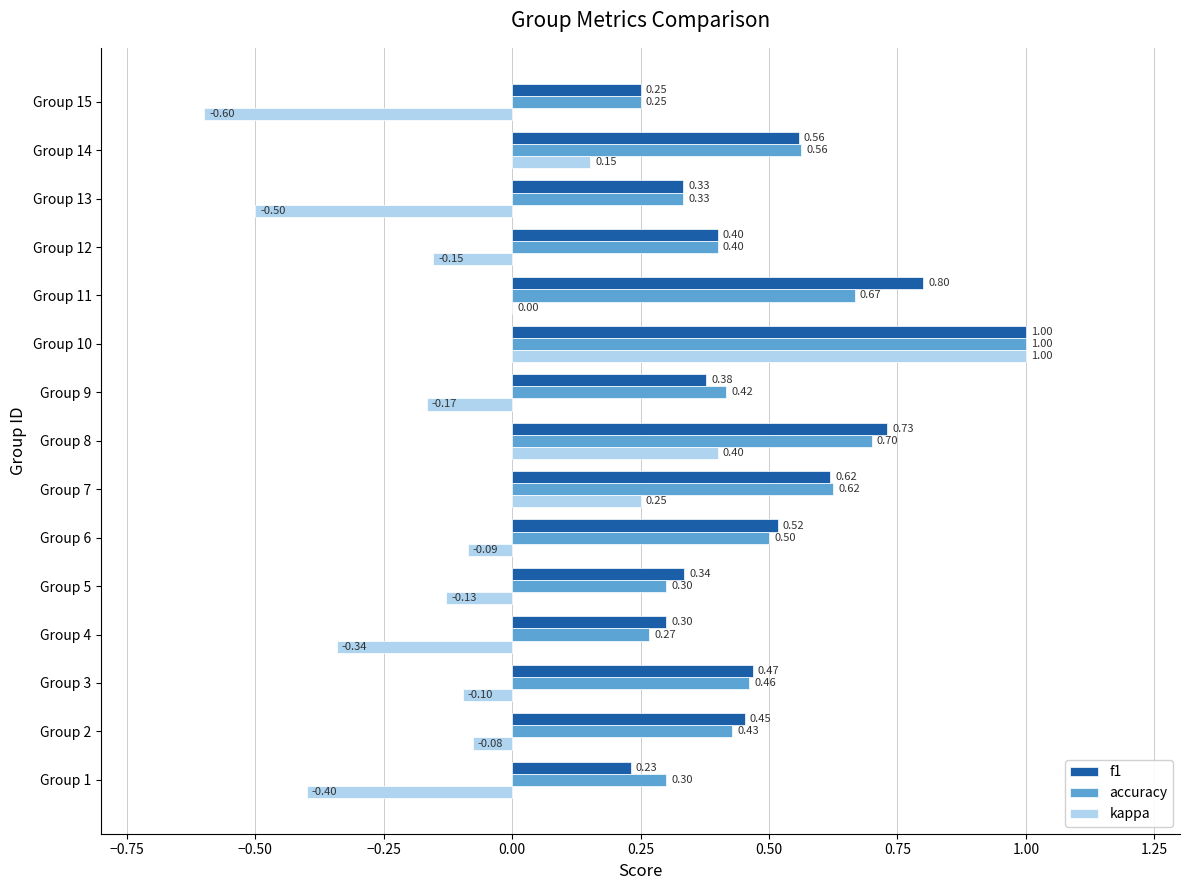

Which series has the largest total across all categories?

f1